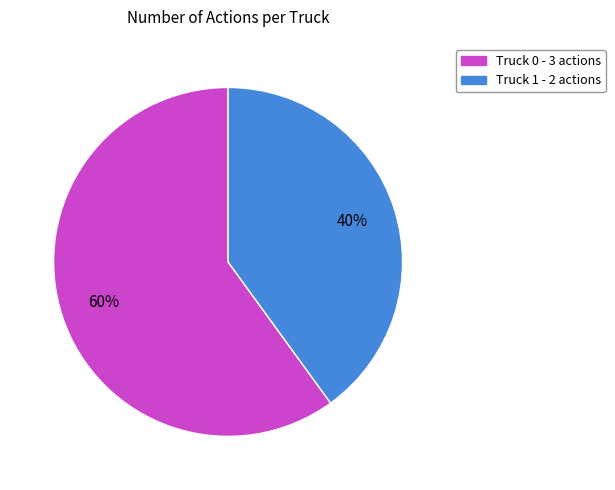

Count the number of slices in the pie.

2